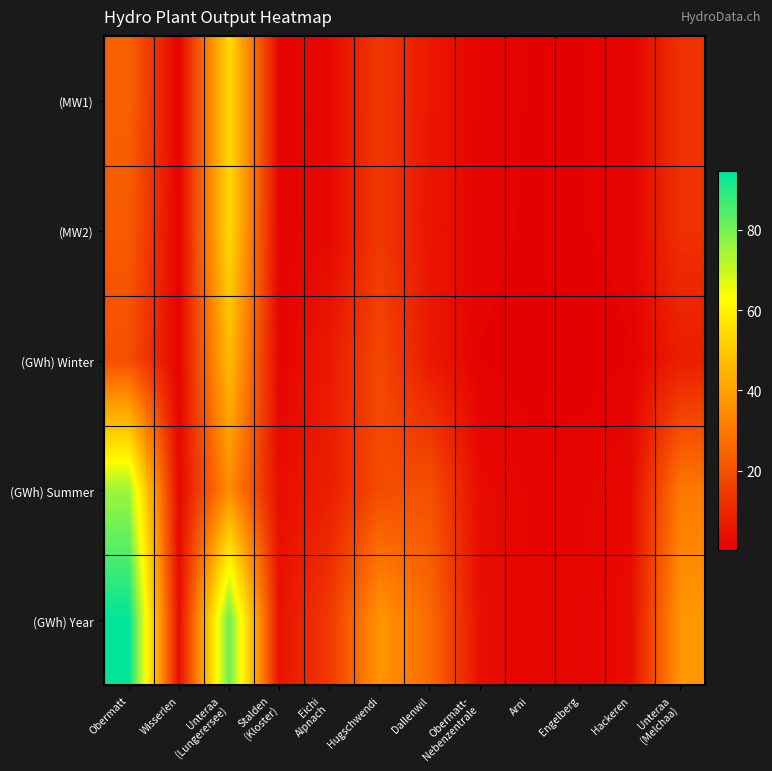

At how many categories does at least one series exceed 37?

3